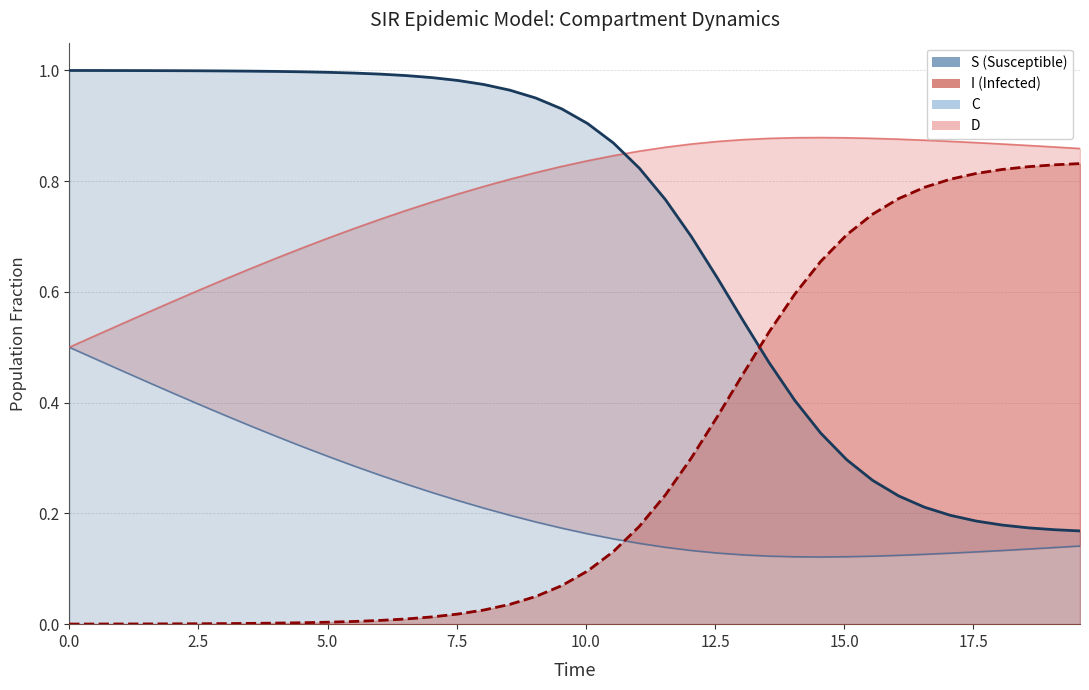

Does the chart have visible grid lines?

Yes